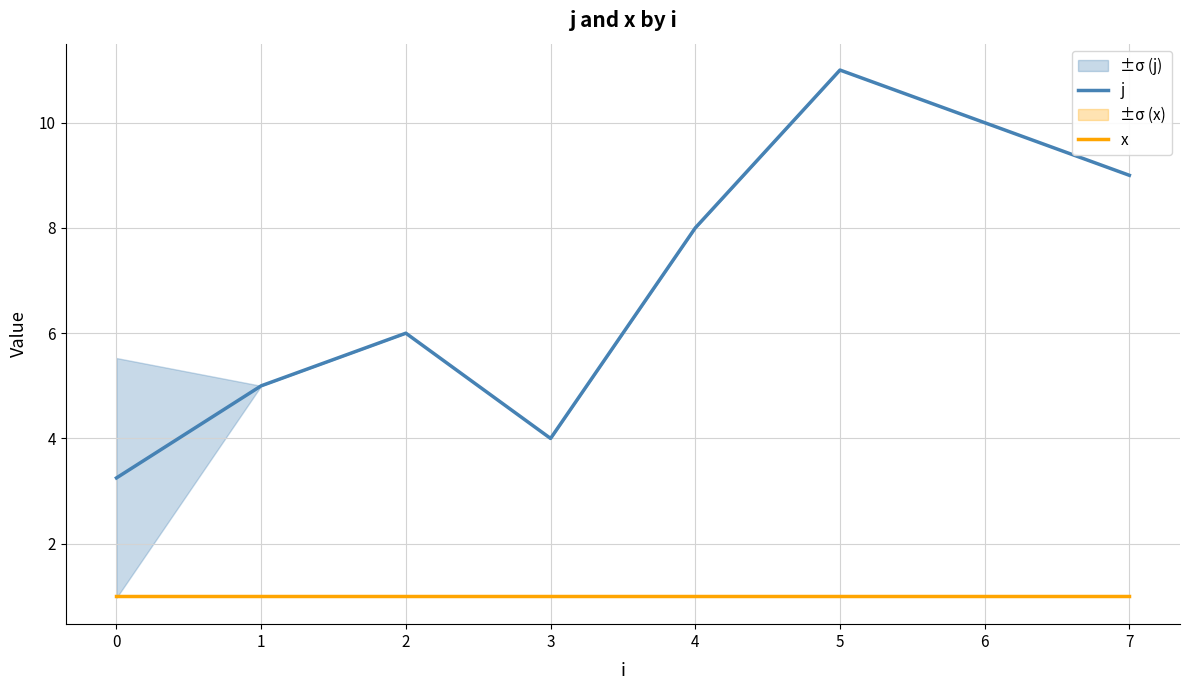

True or false: j and x intersect in this chart.

False